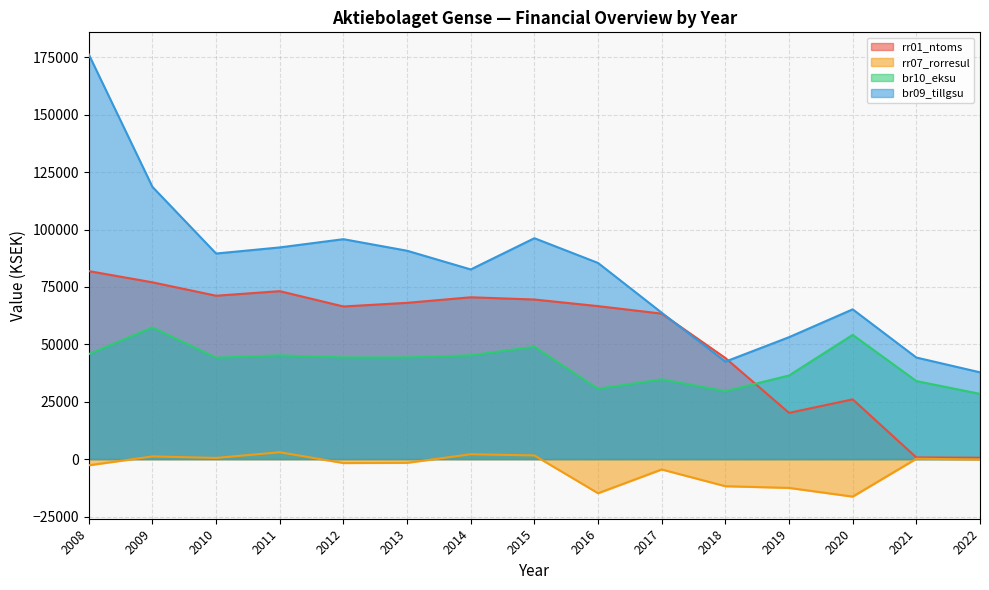

Rank the categories by rr07_rorresul value from highest to lowest.

2011, 2014, 2015, 2009, 2010, 2021, 2022, 2013, 2012, 2008, 2017, 2018, 2019, 2016, 2020